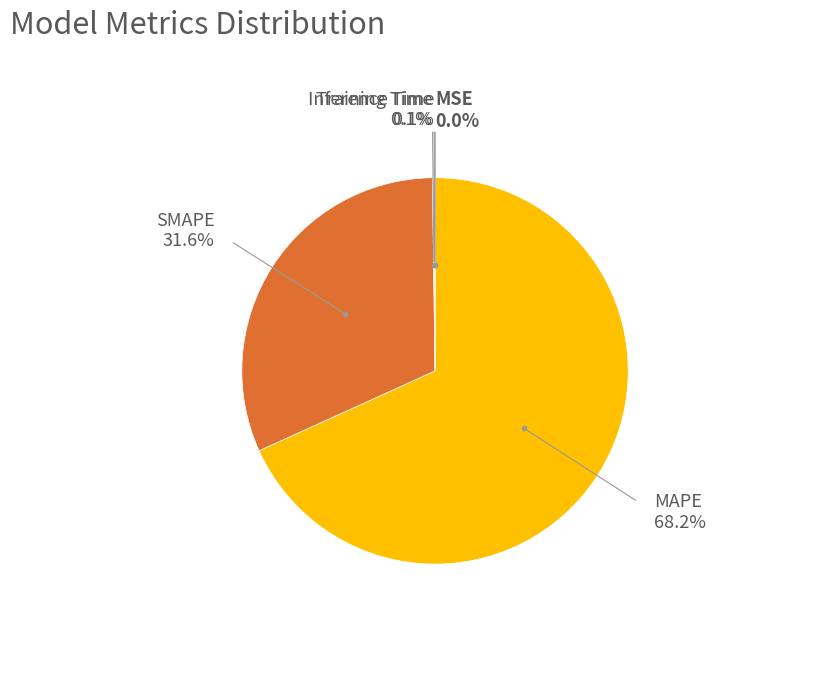

Which category accounts for the majority?

MAPE